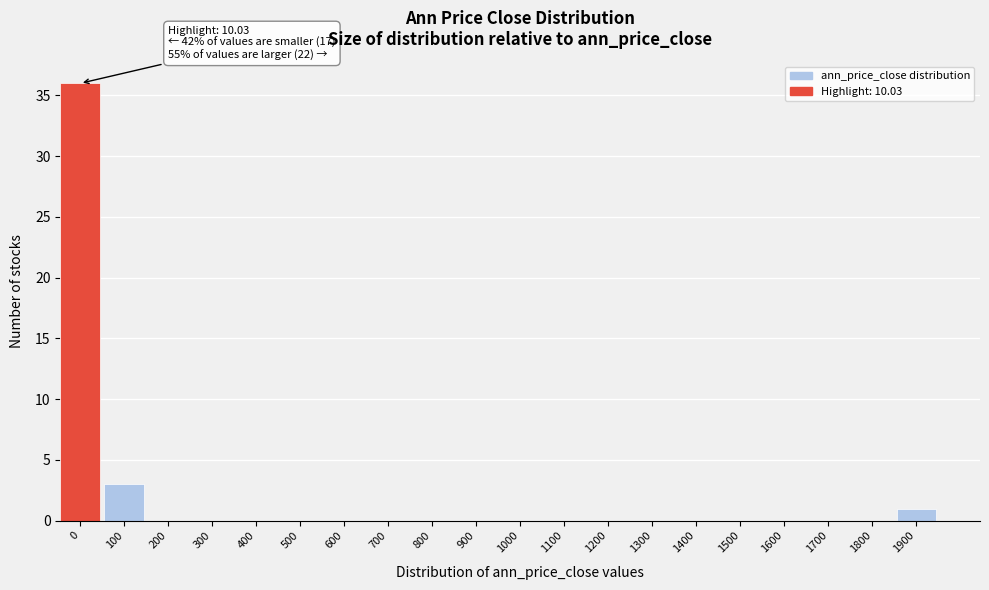

Reading left to right, list all the values displayed in this chart.

0=36	100=3	200=0	300=0	400=0	500=0	600=0	700=0	800=0	900=0	1000=0	1100=0	1200=0	1300=0	1400=0	1500=0	1600=0	1700=0	1800=0	1900=1